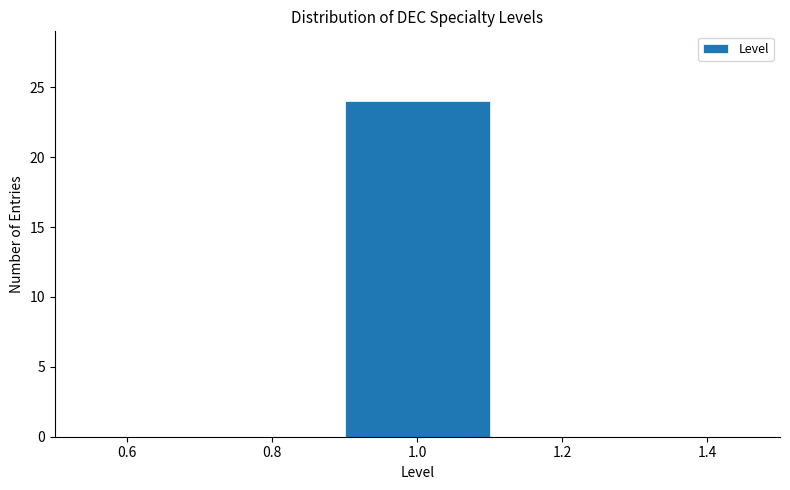

Reading left to right, transcribe this chart: for each bar, give the range it covers on the x-axis and its height. The values are not printed on the chart, so give them approximately, as read against the axis.

0.5 to 0.7: 0
0.7 to 0.9: 0
0.9 to 1.1: 24
1.1 to 1.3: 0
1.3 to 1.5: 0